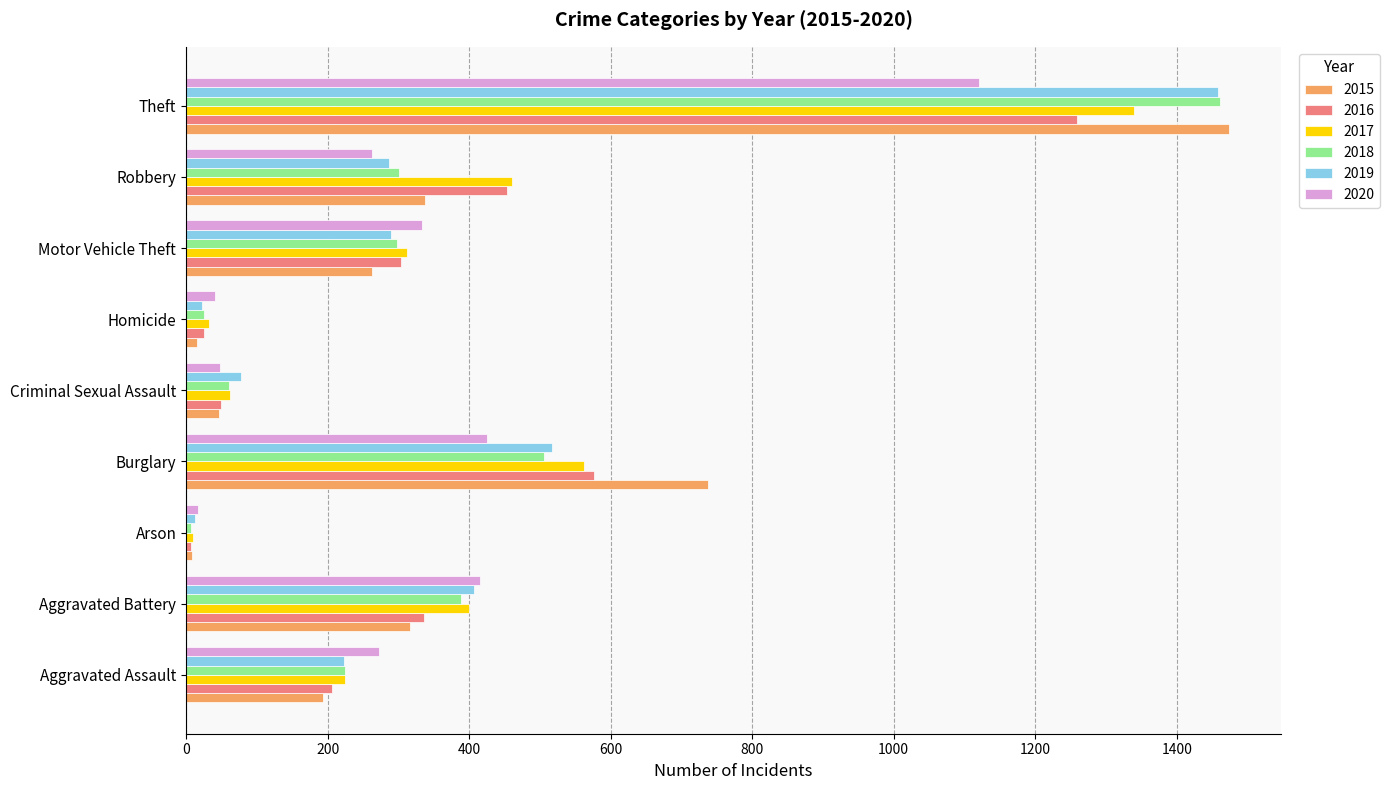

Rank the categories by 2017 value from lowest to highest.

Arson, Homicide, Criminal Sexual Assault, Aggravated Assault, Motor Vehicle Theft, Aggravated Battery, Robbery, Burglary, Theft